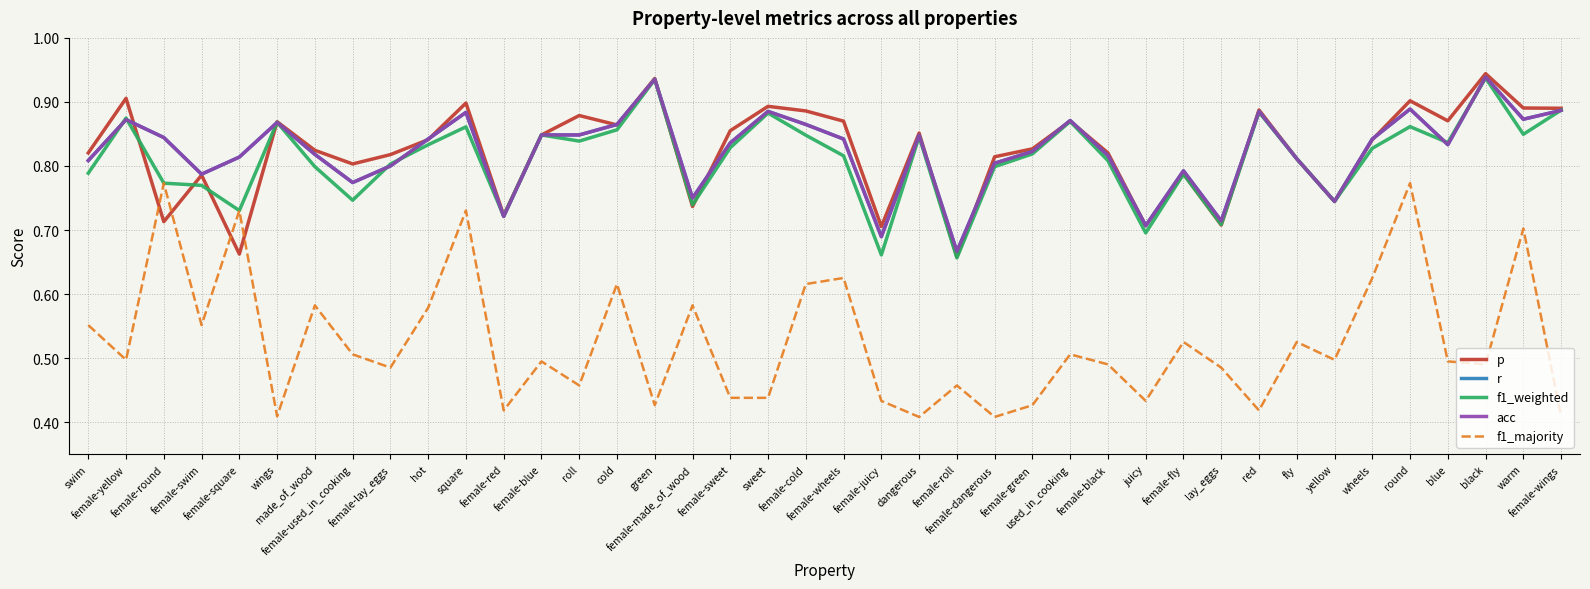

Does the chart display data point markers on the line(s)?

No